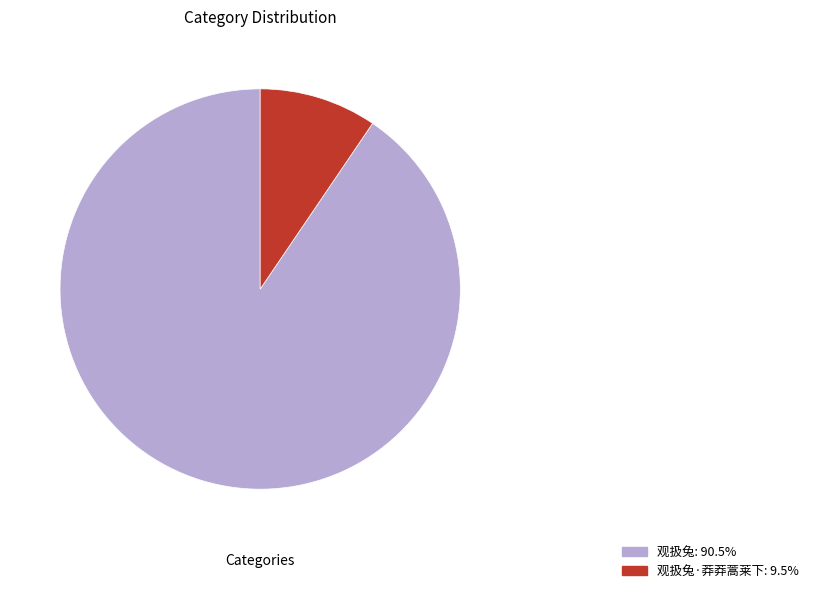

Does any single category account for the majority?

Yes